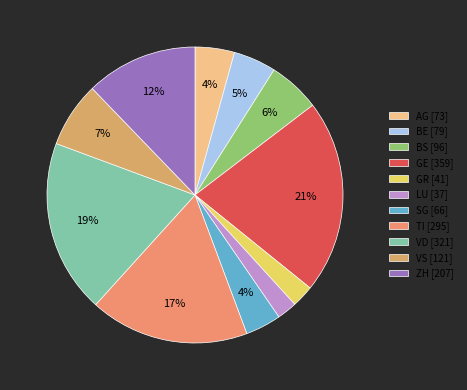

Do GE and VD together represent more than half of the pie?

No